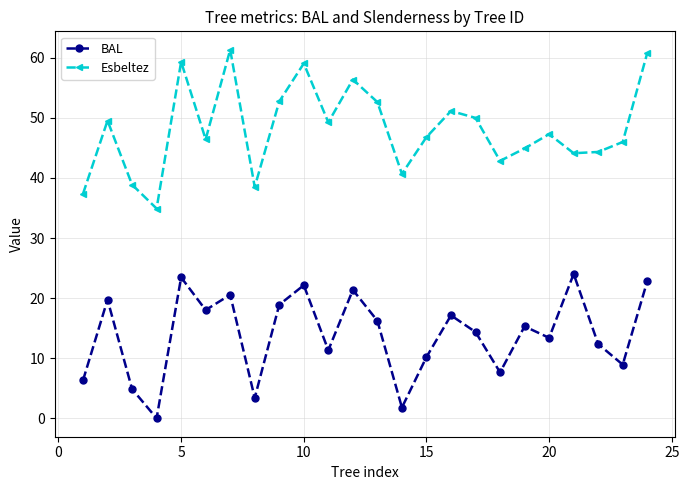

What is the difference between the maximum and second lowest values in the Esbeltez series?

24.0